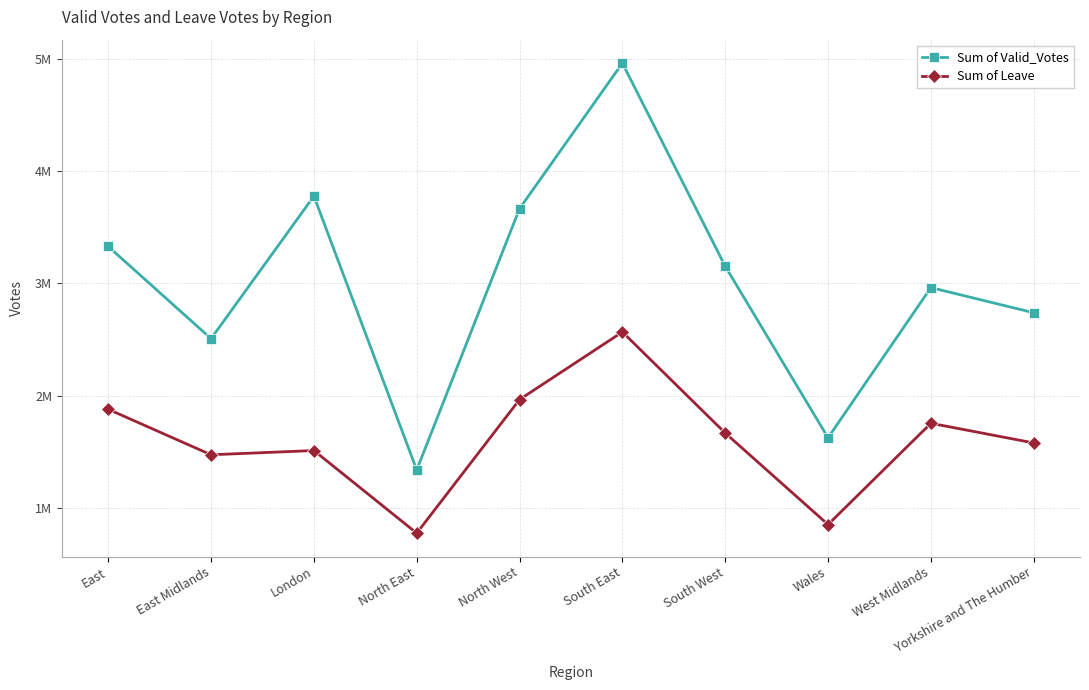

Reading left to right, transcribe all the data shown in this chart.

Sum of Valid_Votes: East=3328983	East Midlands=2508515	London=3776751	North East=1340698	North West=3665945	South East=4959683	South West=3152585	Wales=1626919	West Midlands=2962862	Yorkshire and The Humber=2739235
Sum of Leave: East=1880367	East Midlands=1475479	London=1513232	North East=778103	North West=1966925	South East=2567965	South West=1668888	Wales=854572	West Midlands=1755687	Yorkshire and The Humber=1580937